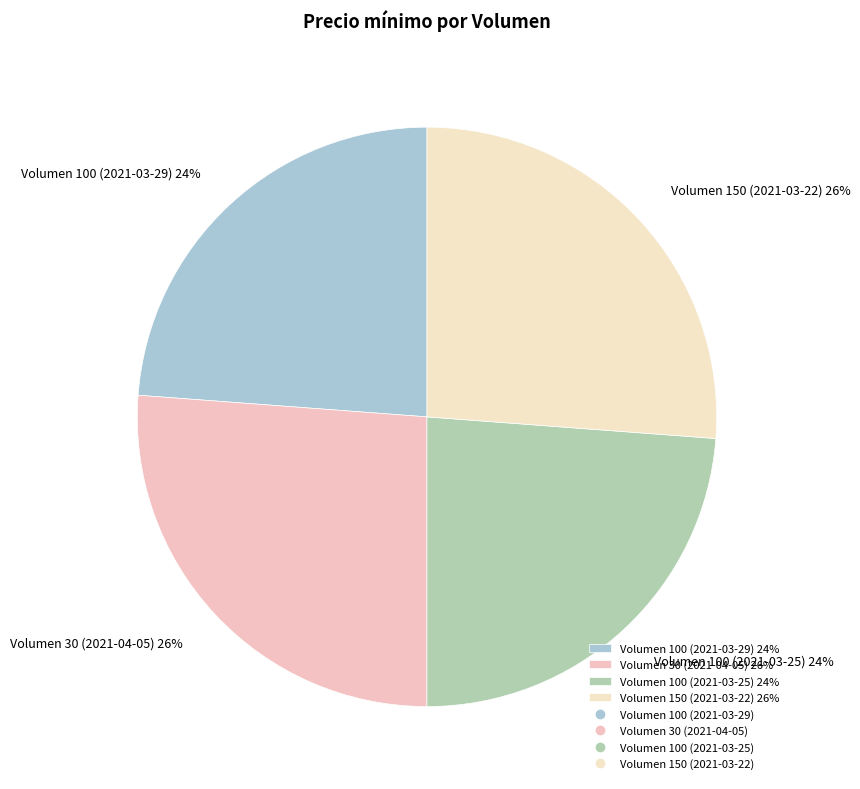

The Volumen 150 (2021-03-22) slice represents 26% of the pie. True or false?

True